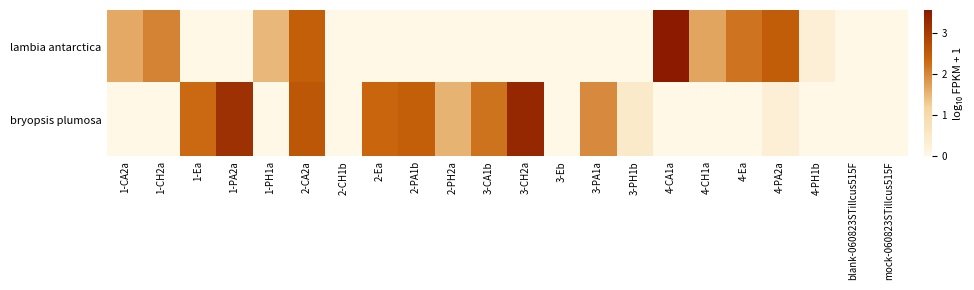

Which series has the largest range (max minus min)?

lambia antarctica